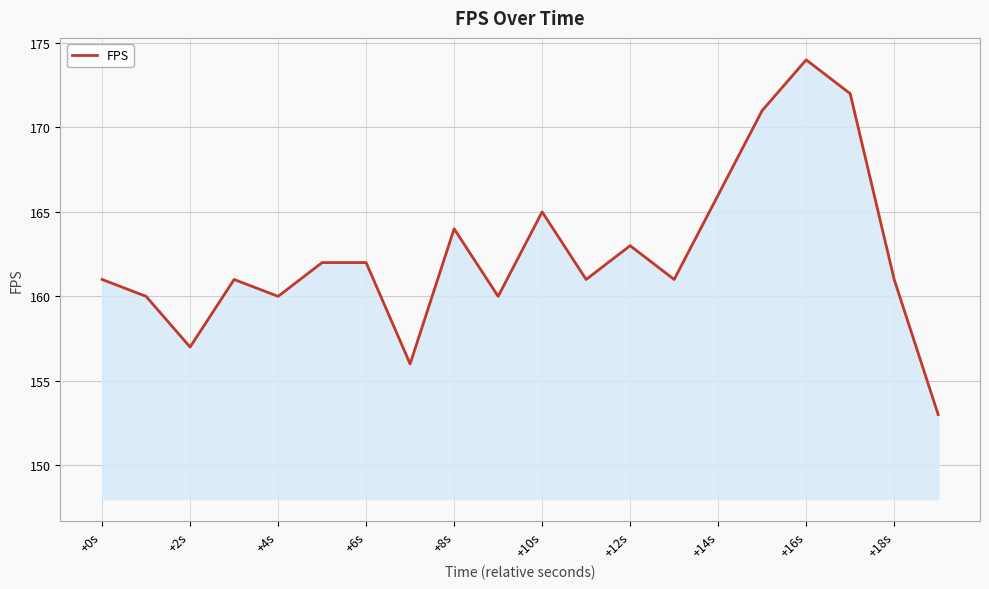

What is the maximum value shown in the chart?

174